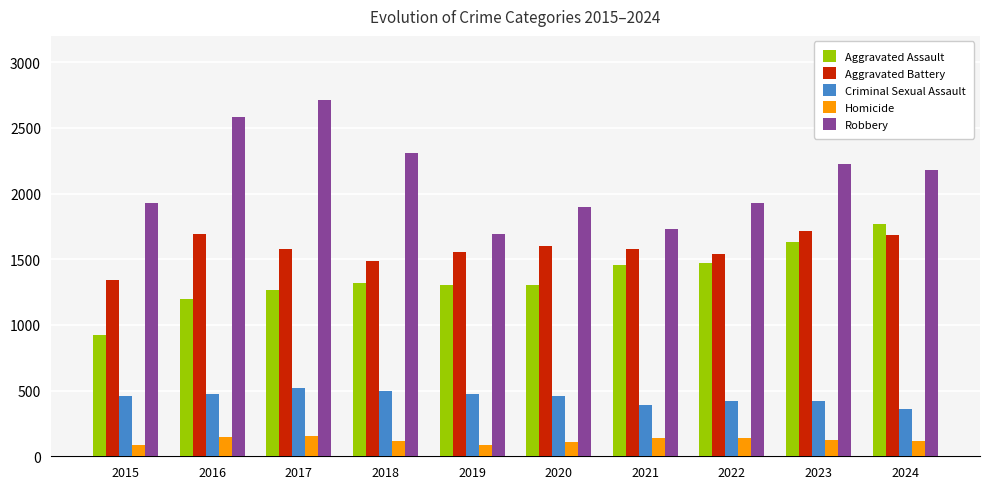

Which series has the largest total across all categories?

Robbery